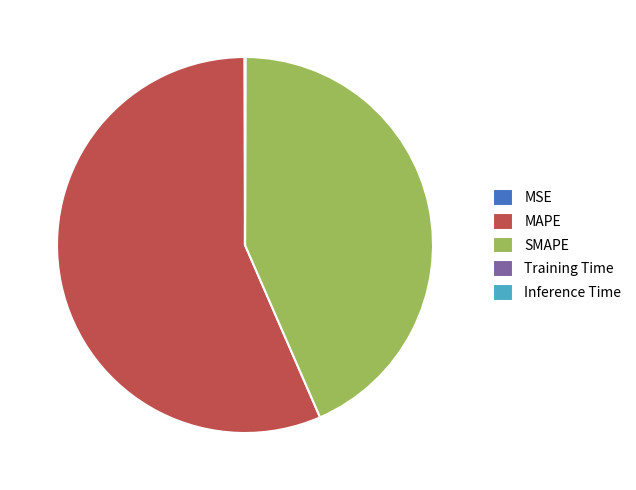

Does MAPE account for over 50% of the chart?

Yes